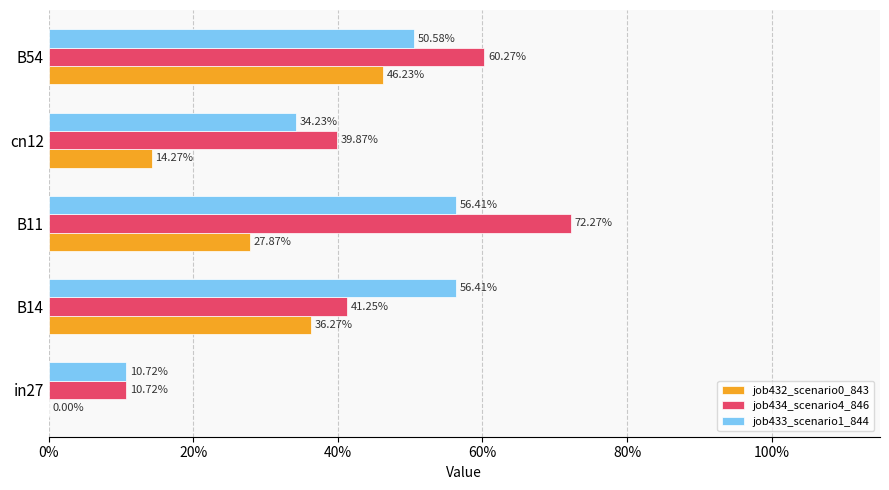

List the series in order of their peak value, highest first.

job434_scenario4_846, job433_scenario1_844, job432_scenario0_843